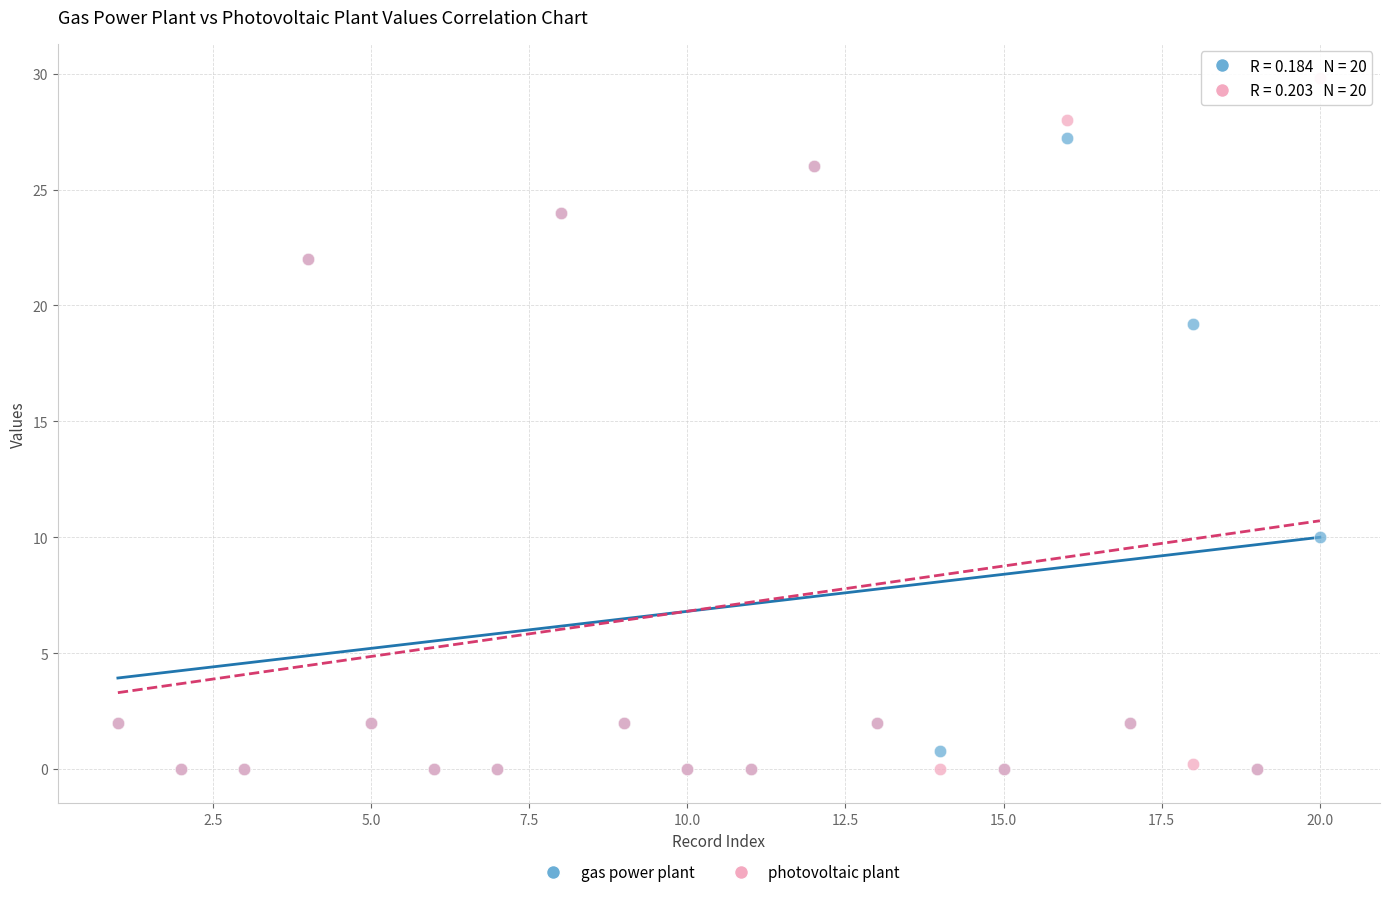

Which series reaches the maximum Y coordinate?

photovoltaic plant